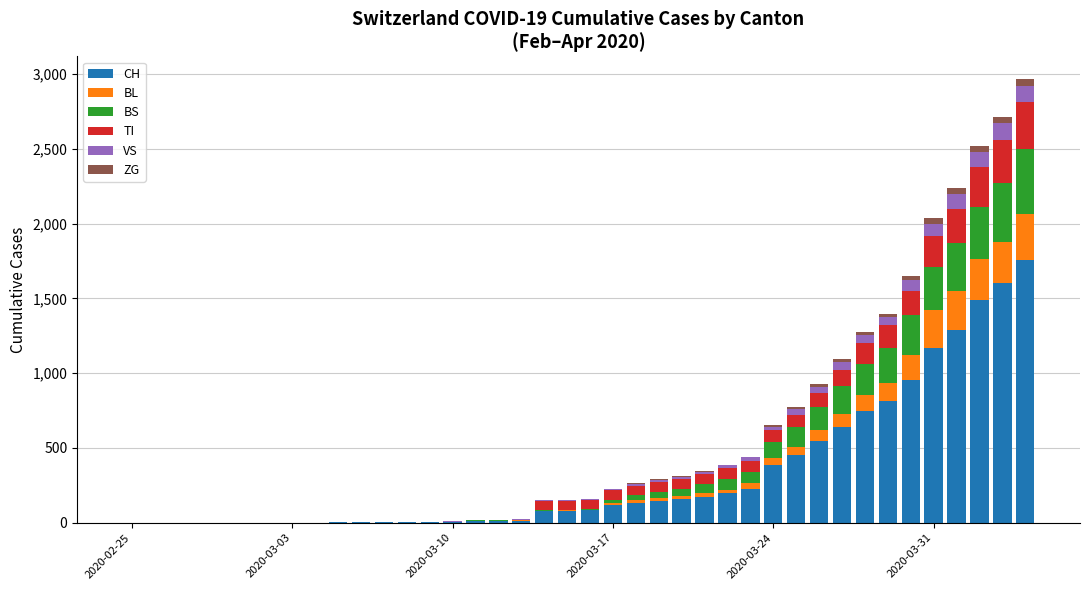

What is the highest value of the CH series?

1753